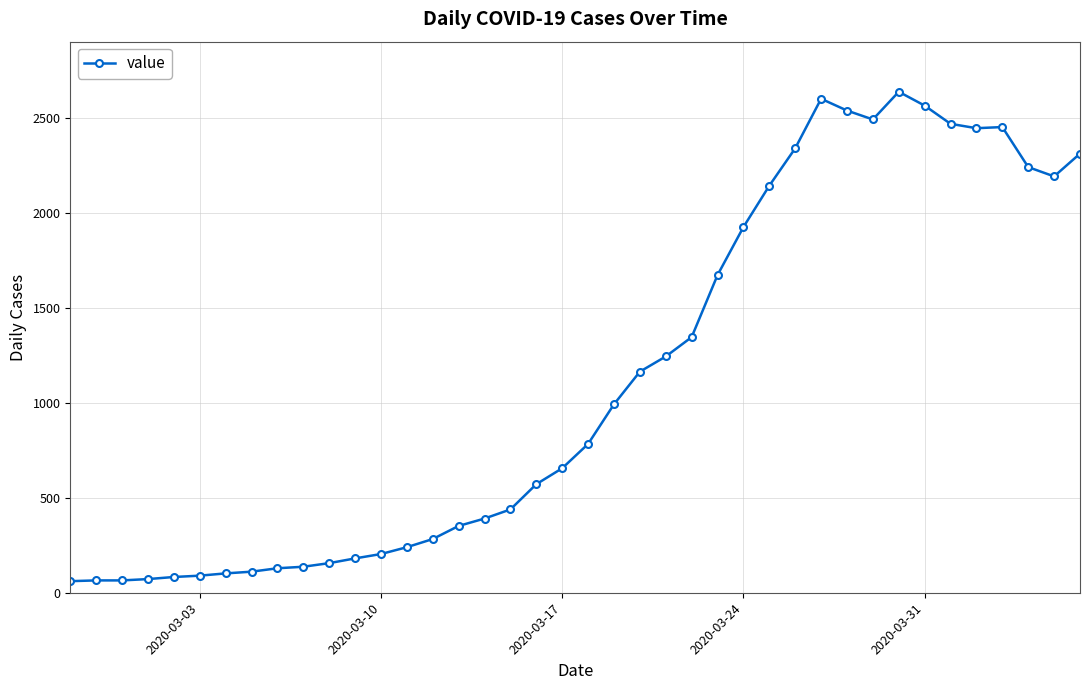

True or false: the data has more than 0 interior local peaks.

True